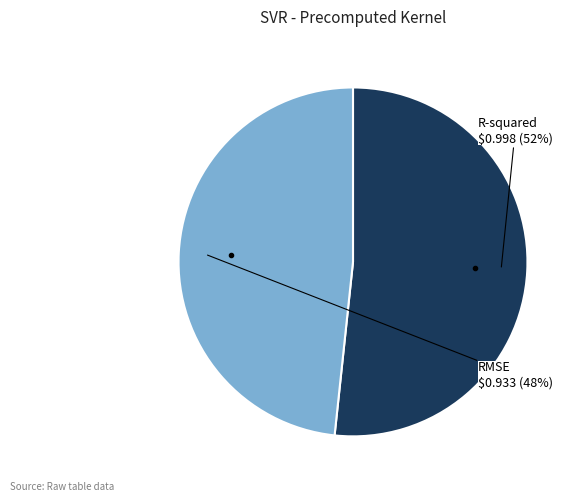

To the nearest percent, what is the average slice percentage?

50%